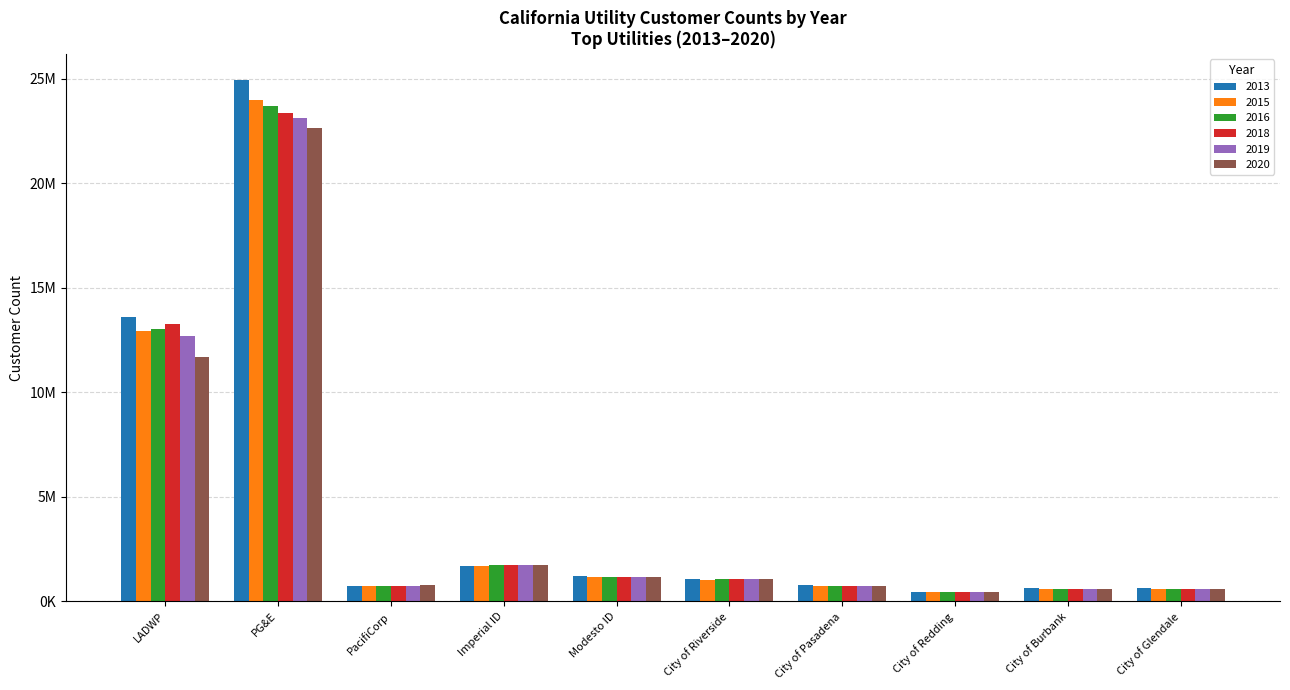

Are the bars horizontal?

No